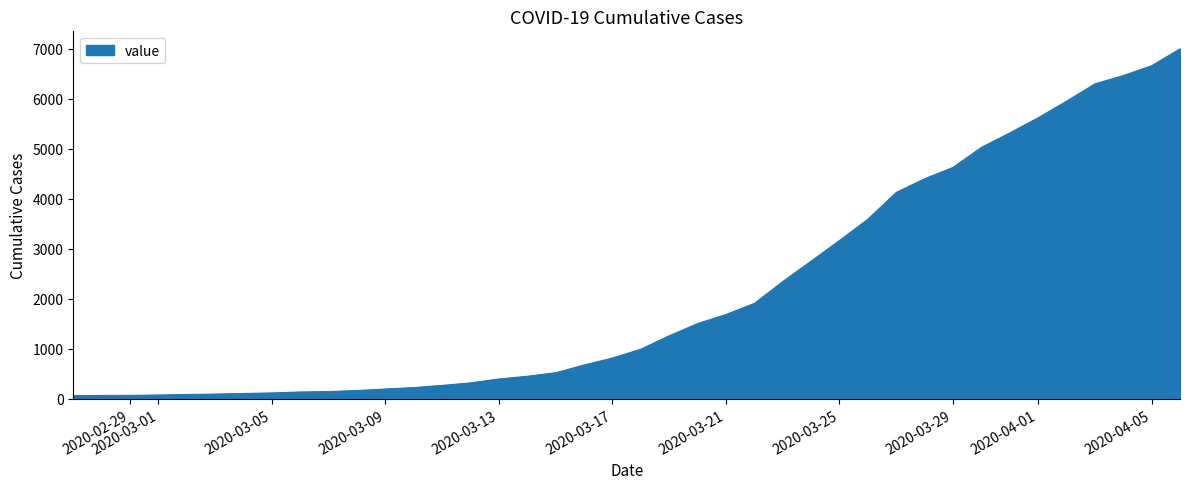

What is the difference between the maximum and minimum values?

6930